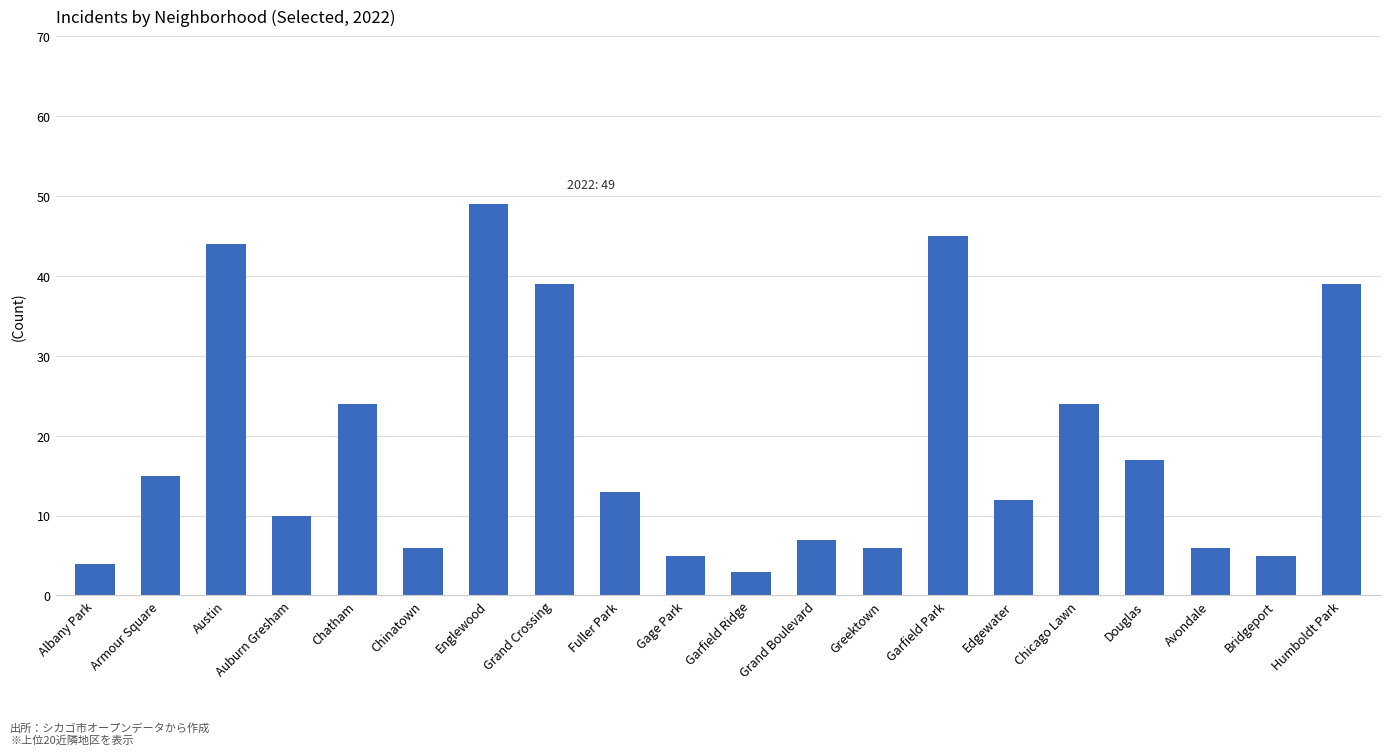

What is the average value?

19